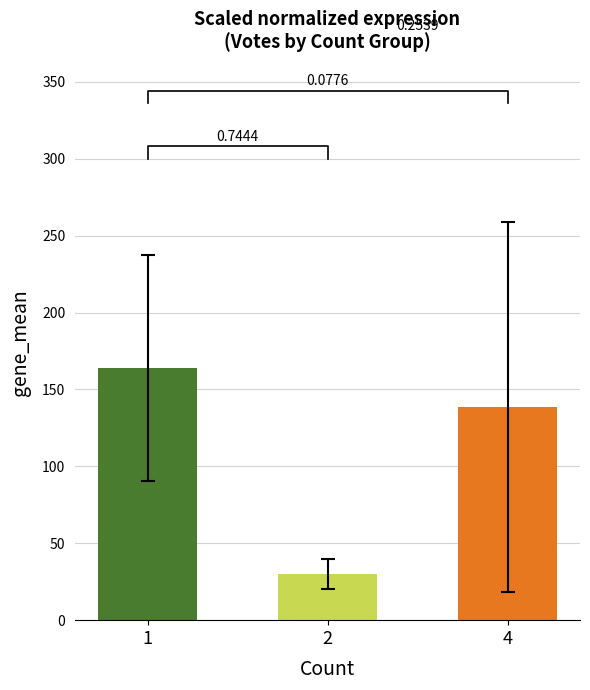

Reading right to left, list all the values displayed in this chart.

4=138.6	2=30.0	1=164.1